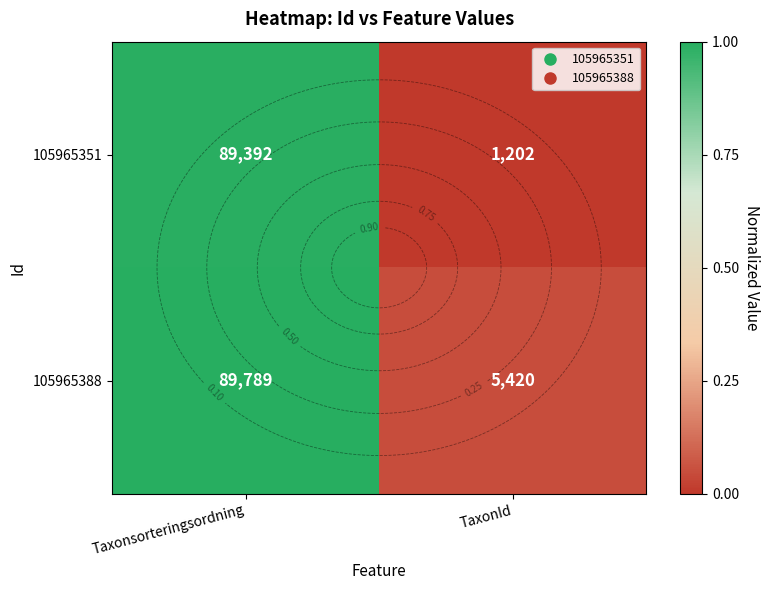

How many distinct data groups are displayed?

2